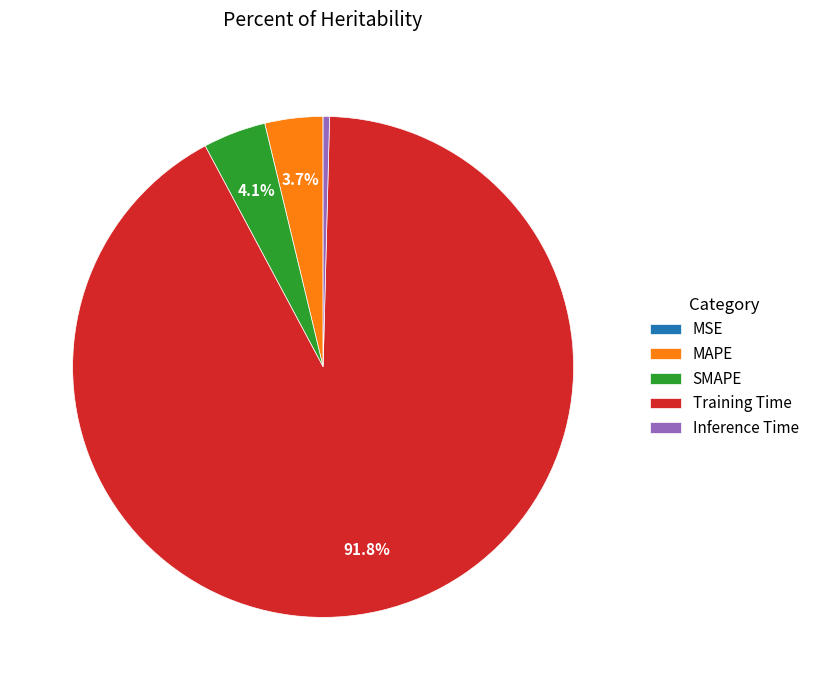

Between Inference Time and MAPE, which is larger?

MAPE